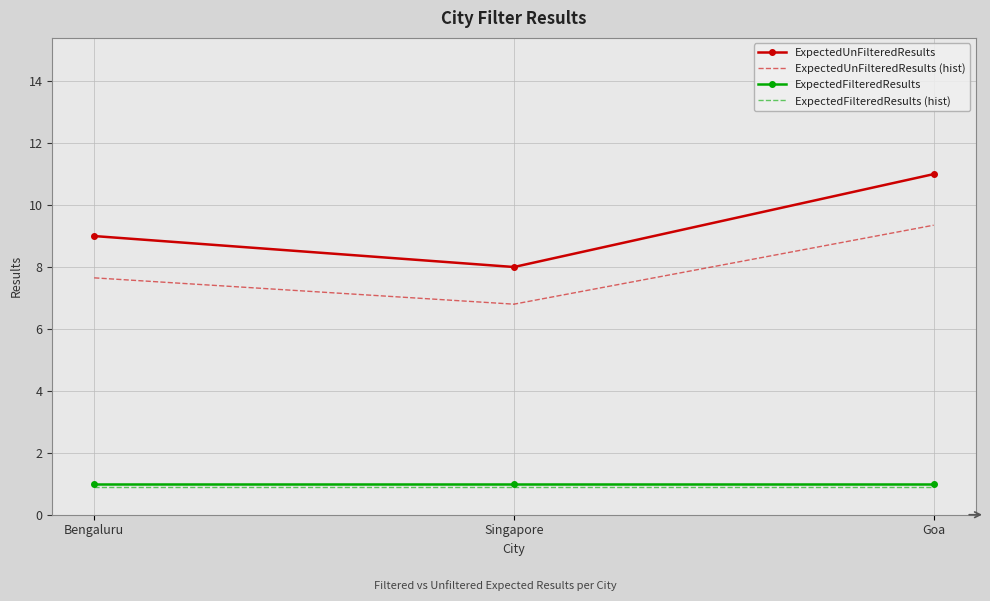

What position from the left is Singapore?

2